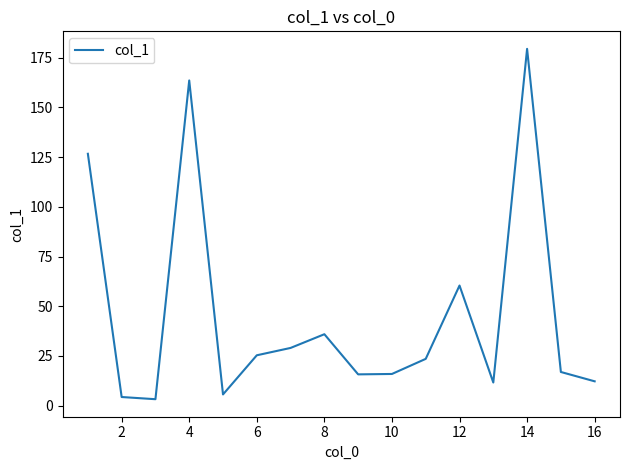

What is the minimum value shown in the chart?

3.2